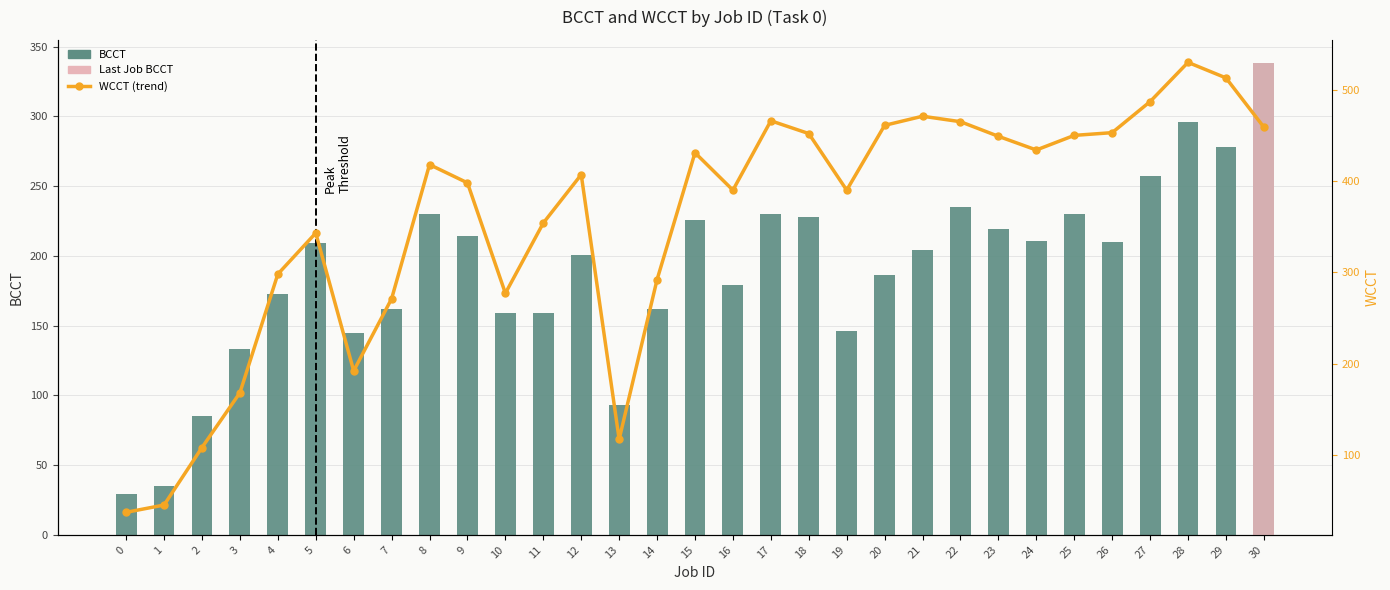

Which series has the largest total across all categories?

WCCT (trend)